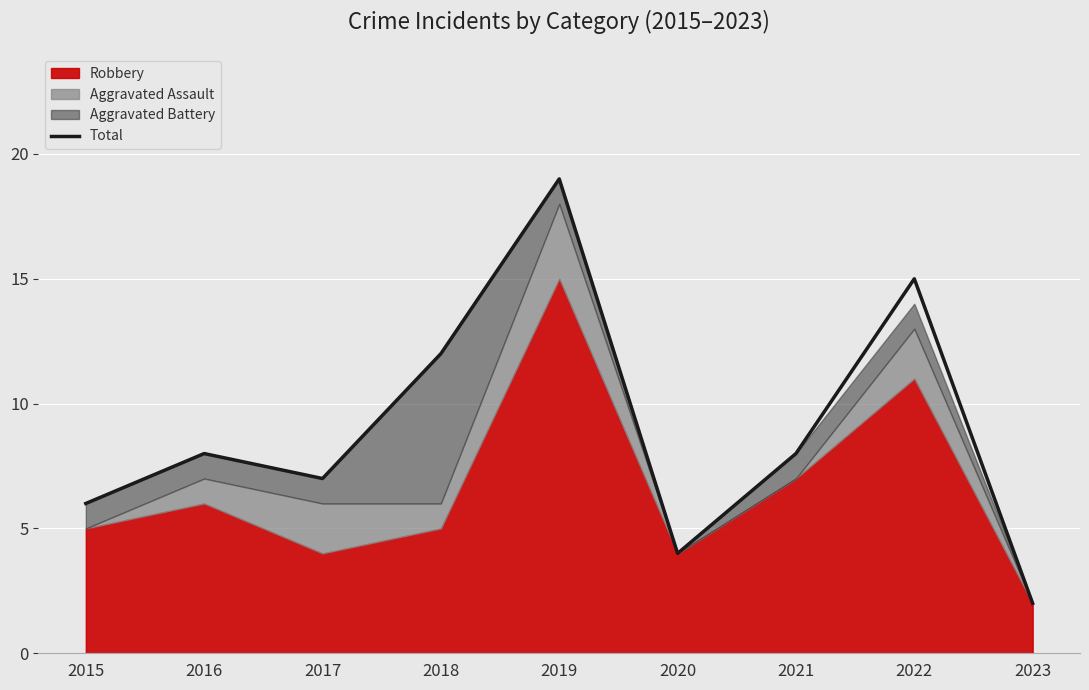

At which label does the data first exceed 8?

2018